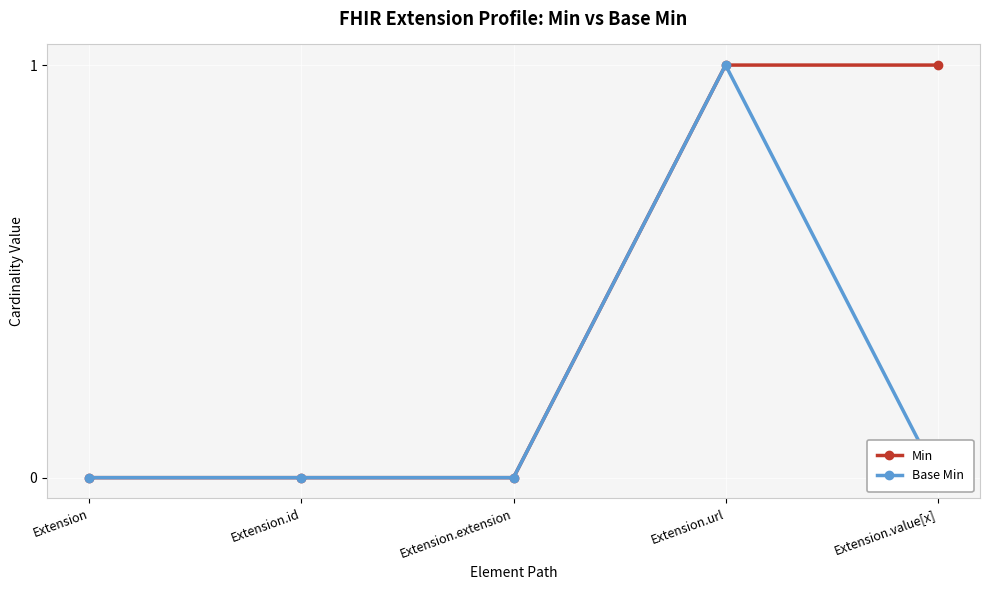

At which label does Min reach its minimum?

Extension